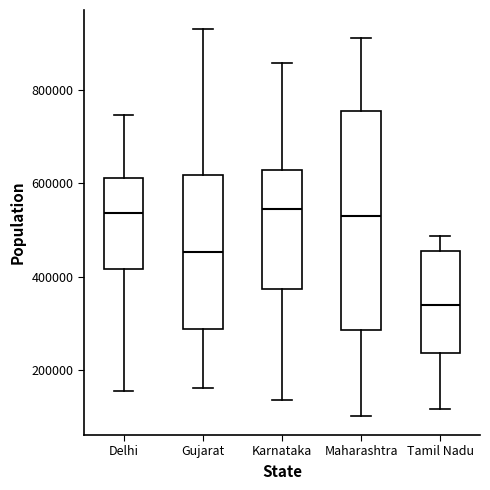

Which box's median line is the lowest?

Tamil Nadu